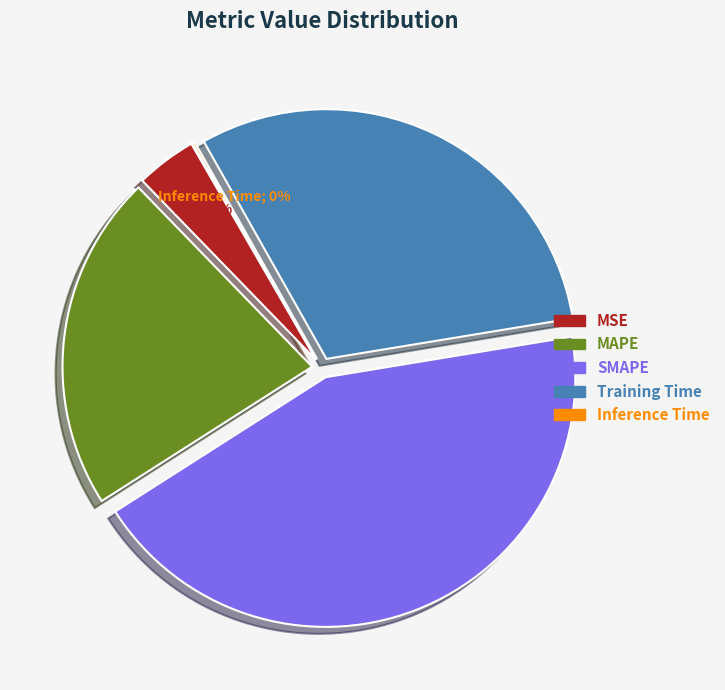

Which has a higher value, MSE or Training Time?

Training Time